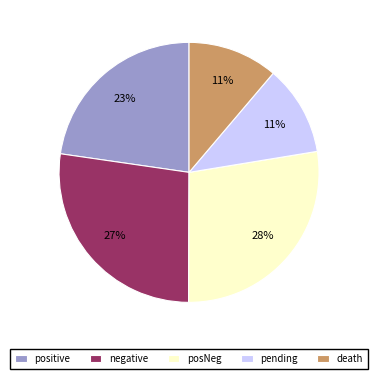

Count the number of slices in the pie.

5